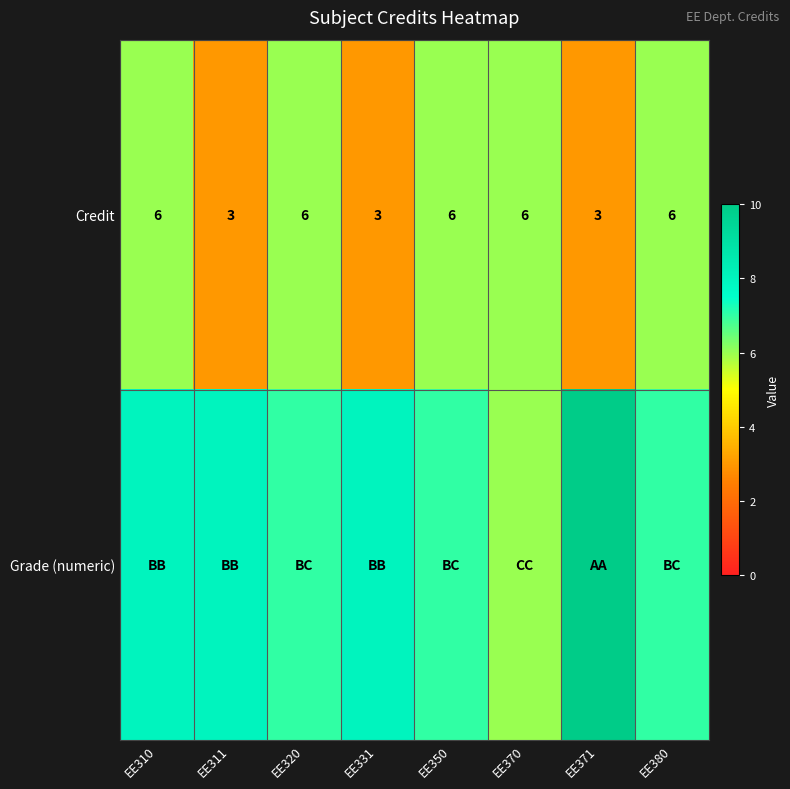

How many Credit values are between 3 and 6?

8